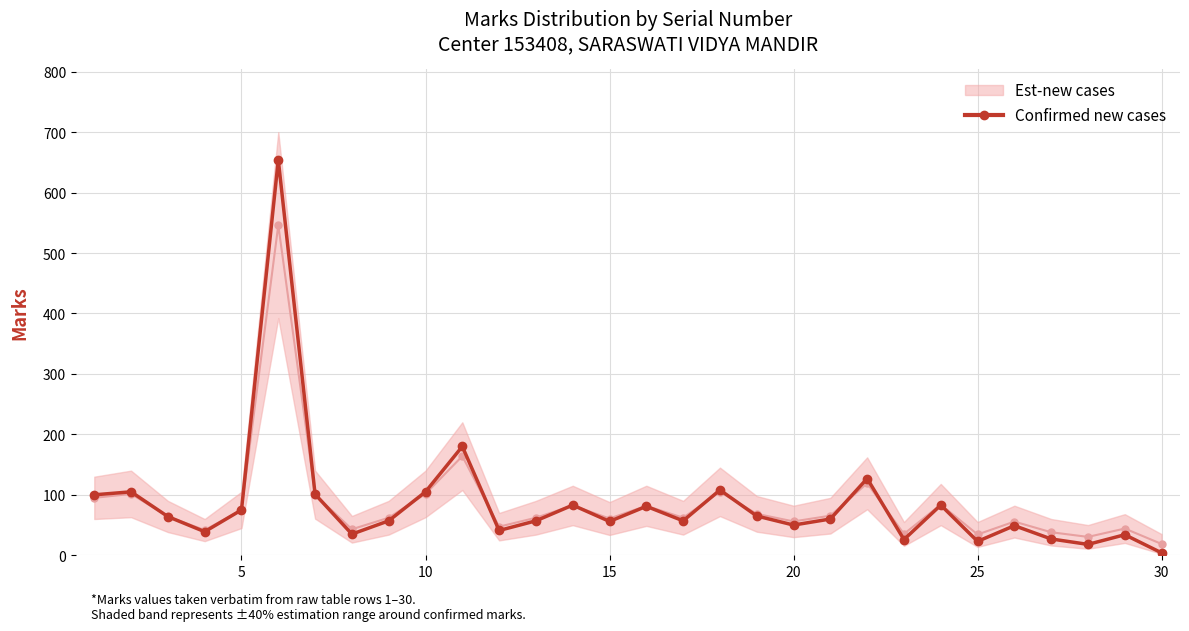

True or false: Confirmed new cases has more than 1 points higher than both neighbors.

True